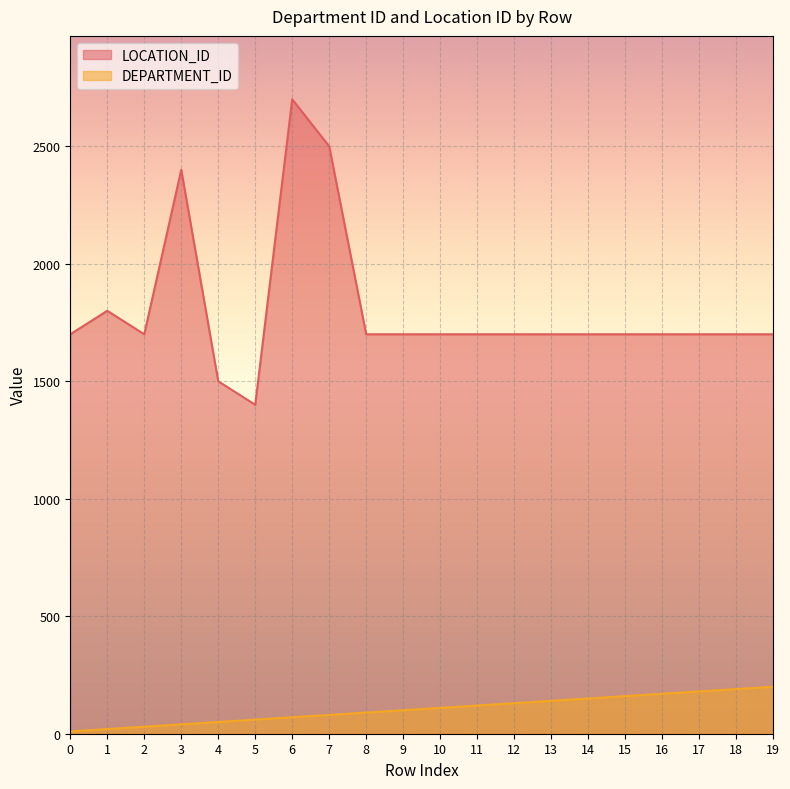

True or false: LOCATION_ID has a value of 3729 at 7.

False